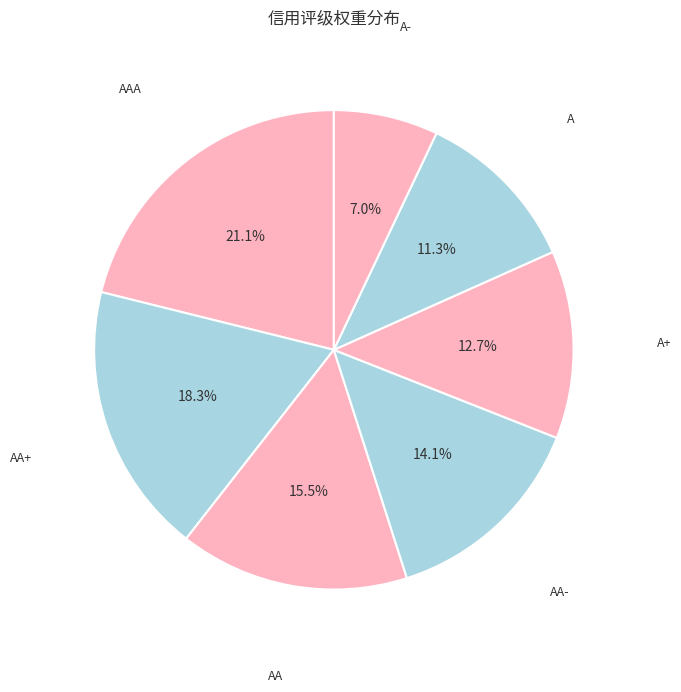

Count the number of slices in the pie.

7